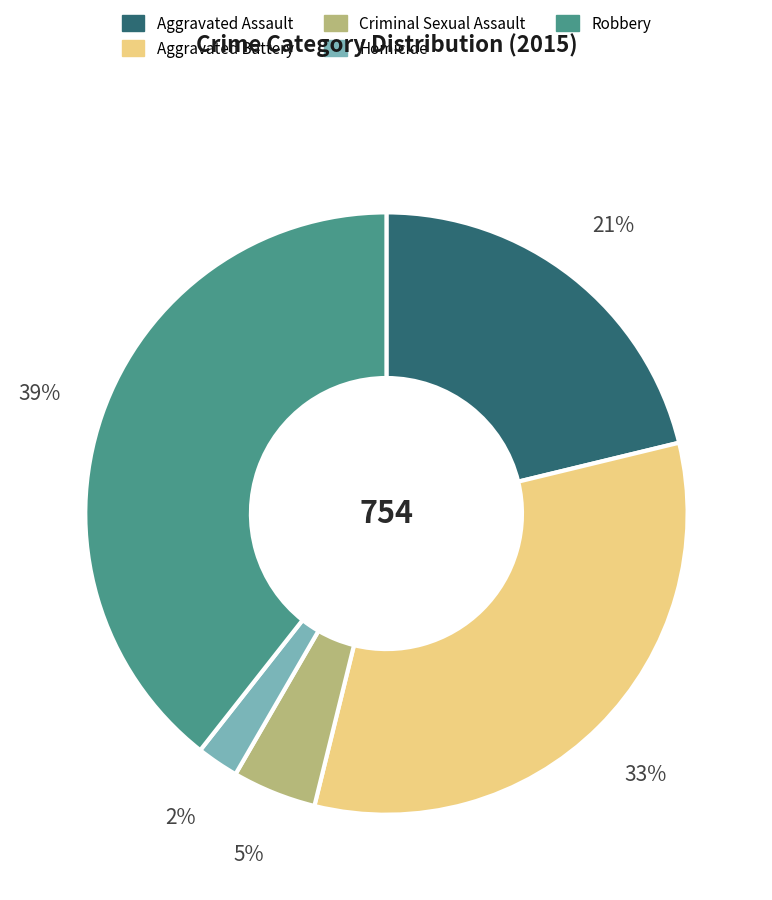

To the nearest percent, what is the difference between the largest and smallest slice percentages?

37%